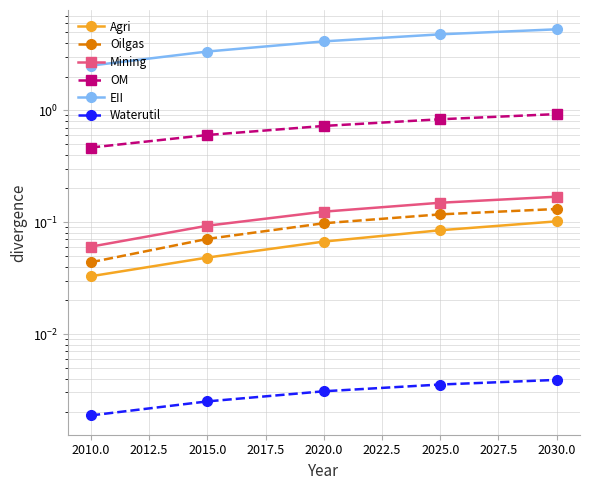

Reading right to left, transcribe all the data shown in this chart.

Agri: 0.1	0.1	0.1	0.0	0.0
Oilgas: 0.1	0.1	0.1	0.1	0.0
Mining: 0.2	0.1	0.1	0.1	0.1
OM: 0.9	0.8	0.7	0.6	0.5
EII: 5.3	4.8	4.1	3.4	2.5
Waterutil: 0.0	0.0	0.0	0.0	0.0